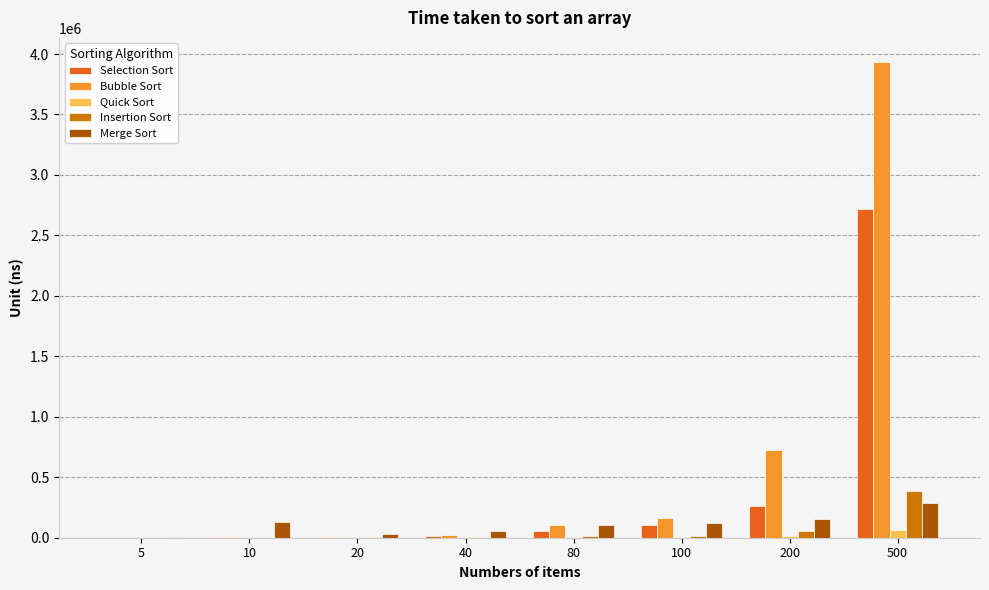

What is the sum of all Bubble Sort values?

4957709